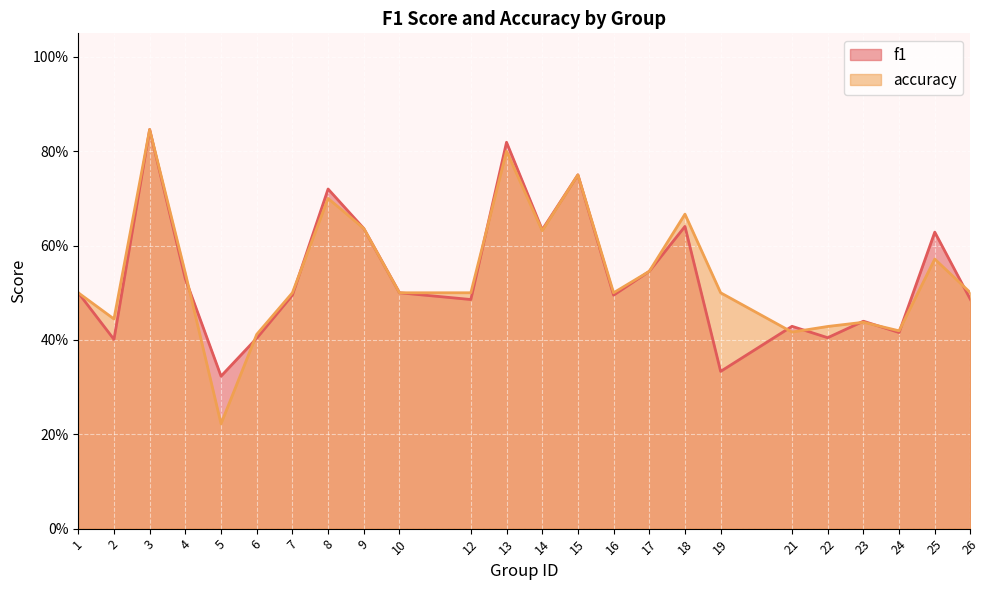

What are all the series names shown in the legend?

f1, accuracy